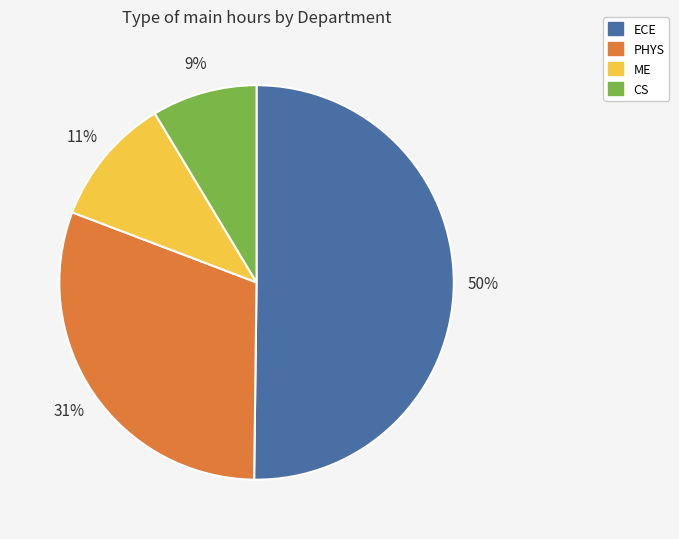

To the nearest percent, what portion does CS represent?

9%